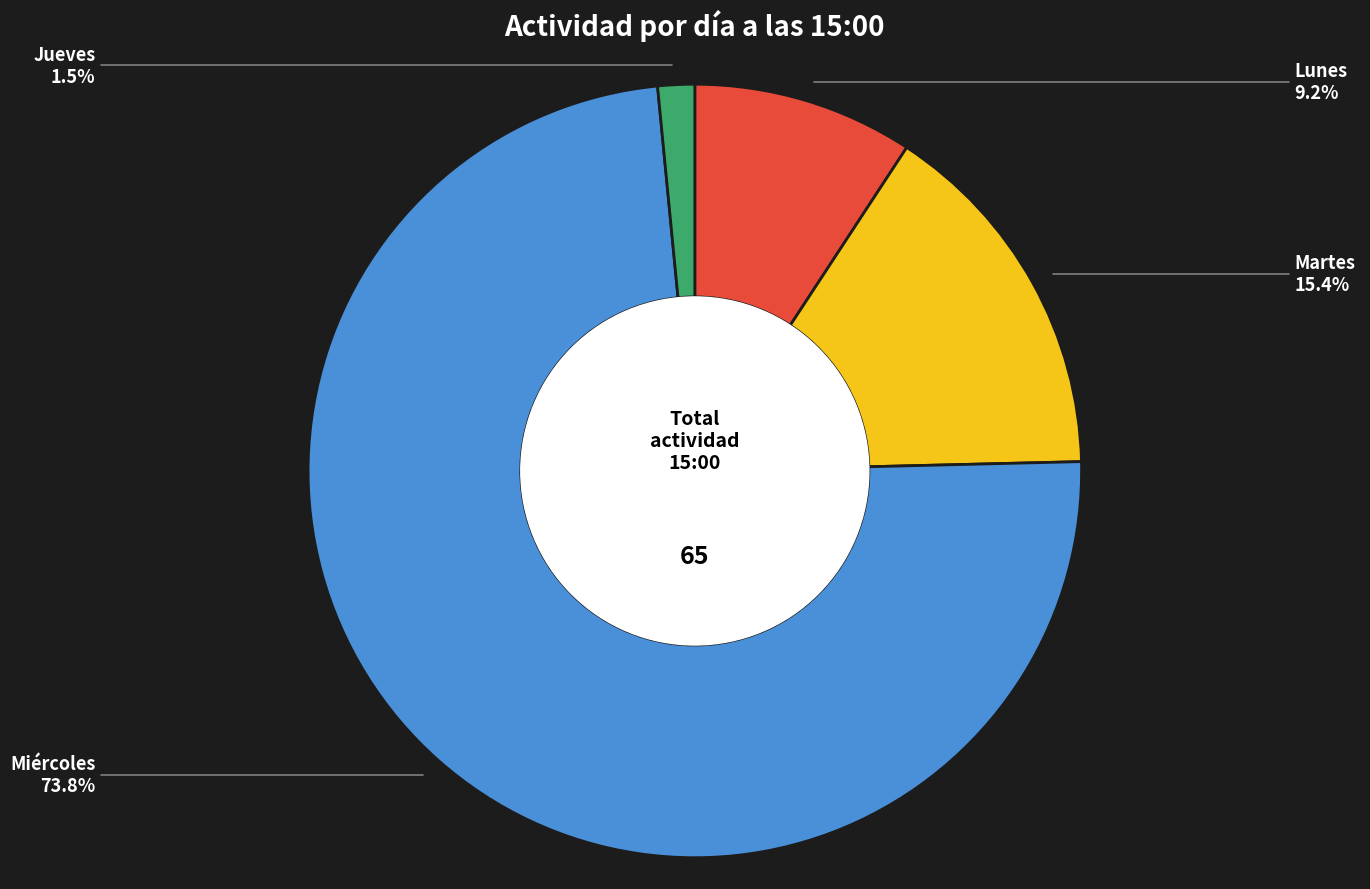

Is there a majority slice in this chart?

Yes